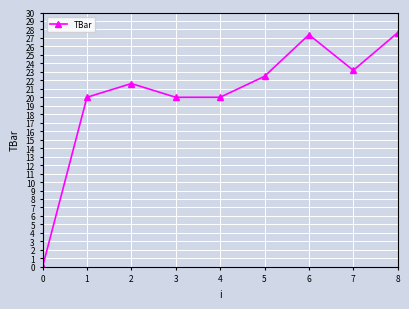

How many data points does each series have?

9